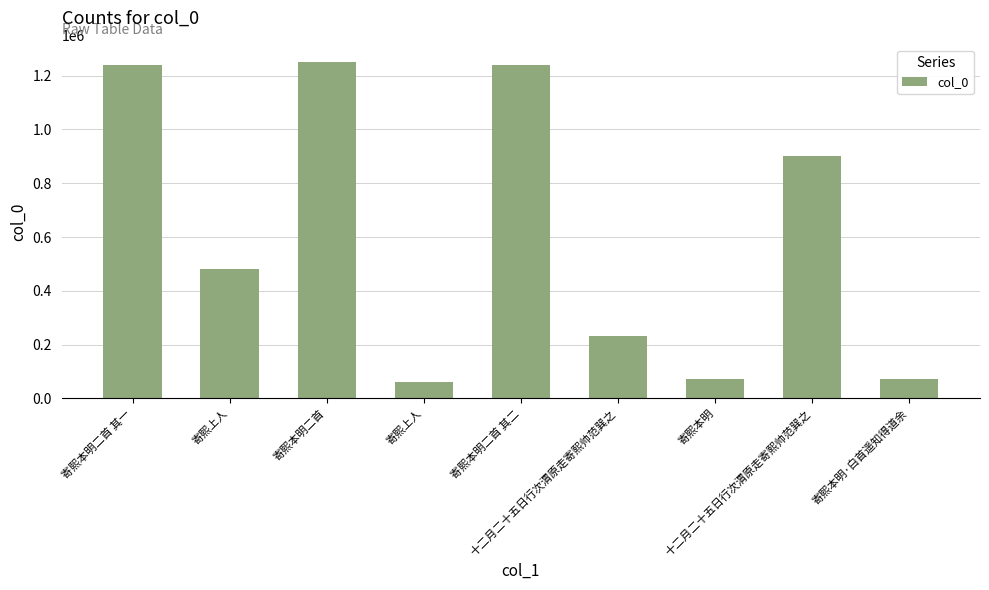

What is the sum of all values?

5553622